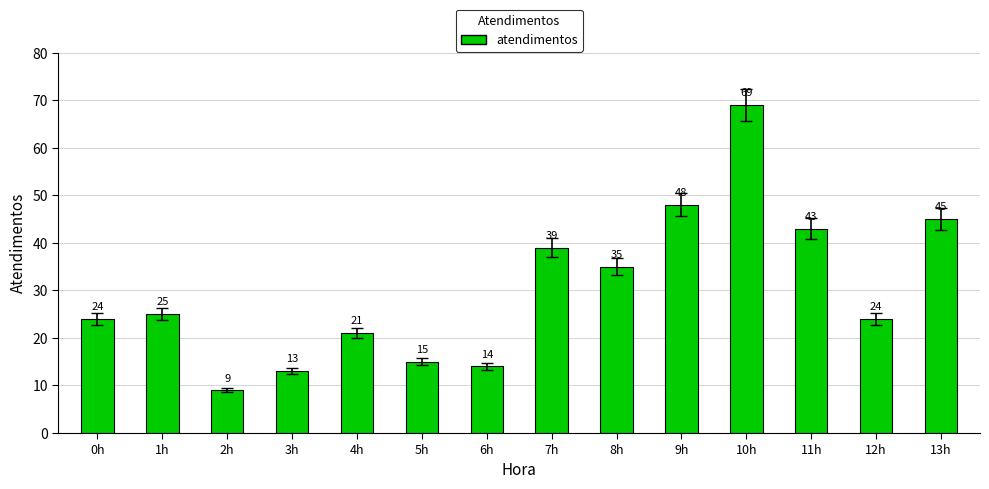

What is the label of the 1st bar from the right?

13h